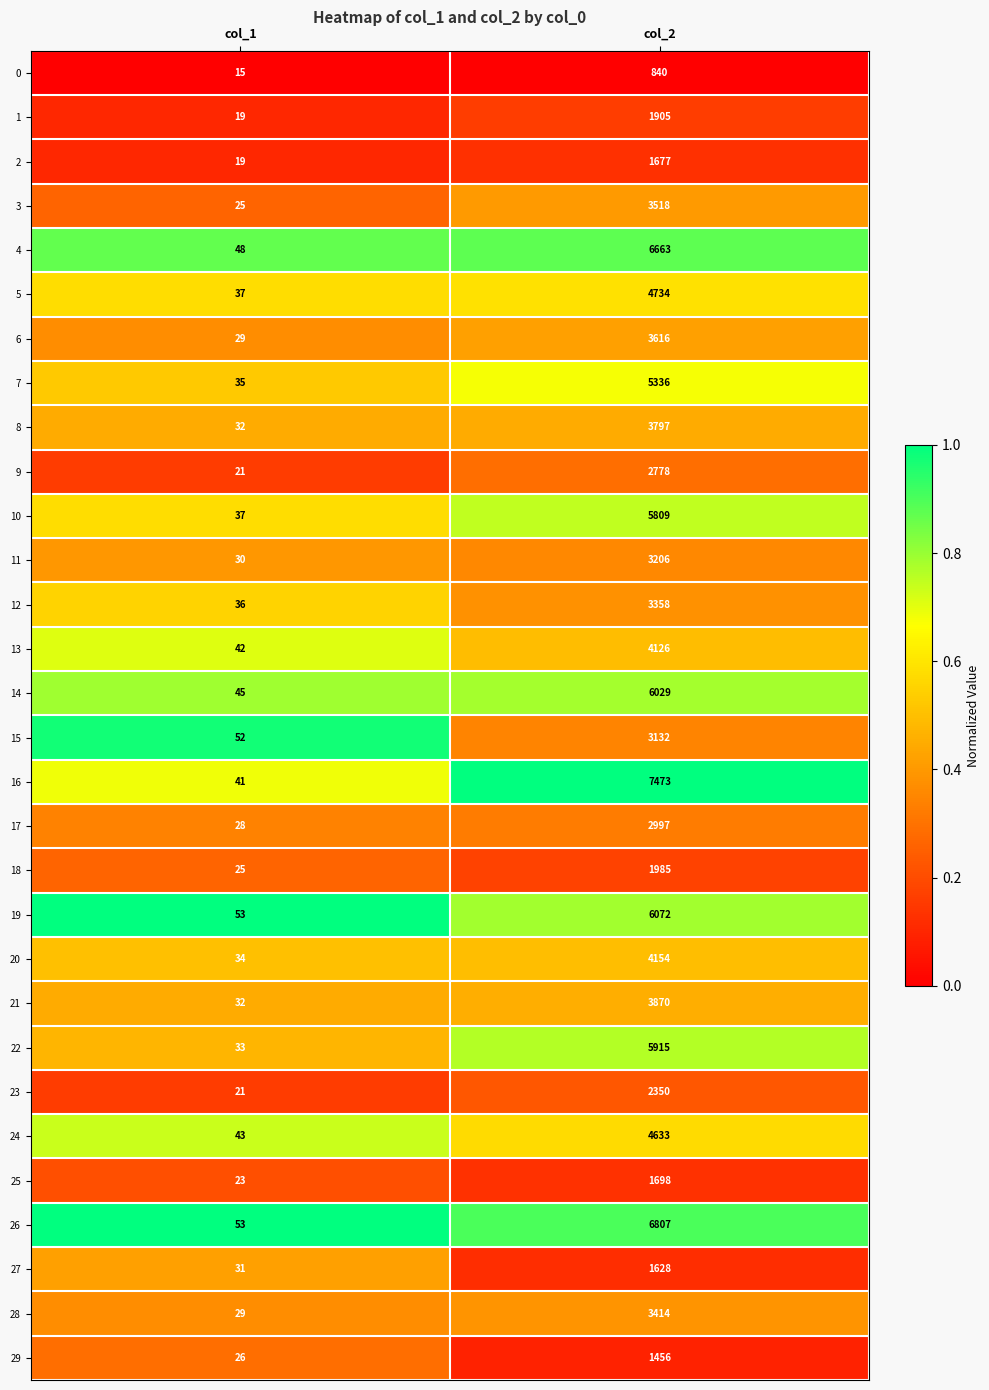

At which label is 4 closest to 3355?

col_1